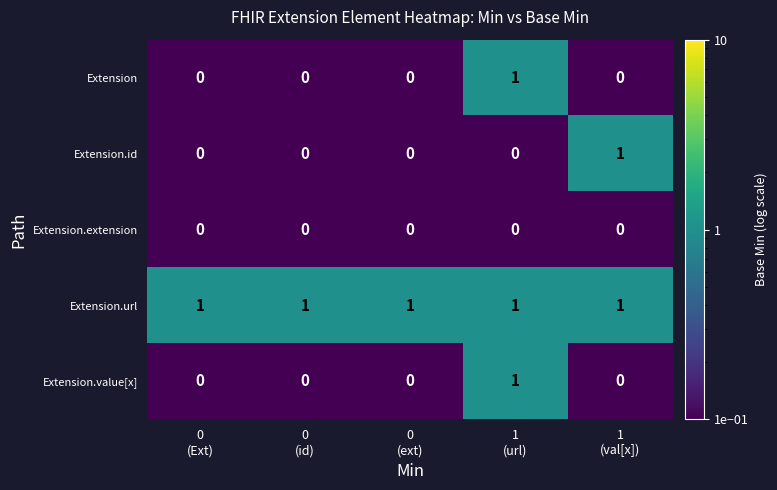

Reading right to left, extract all data points from this chart.

Extension: 0	1	0	0	0
Extension.id: 1	0	0	0	0
Extension.extension: 0	0	0	0	0
Extension.url: 1	1	1	1	1
Extension.value[x]: 0	1	0	0	0